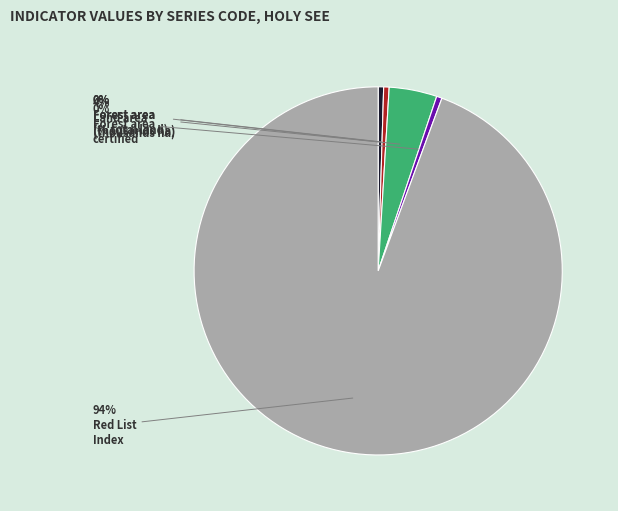

Is there any slice that represents more than half of the pie?

Yes